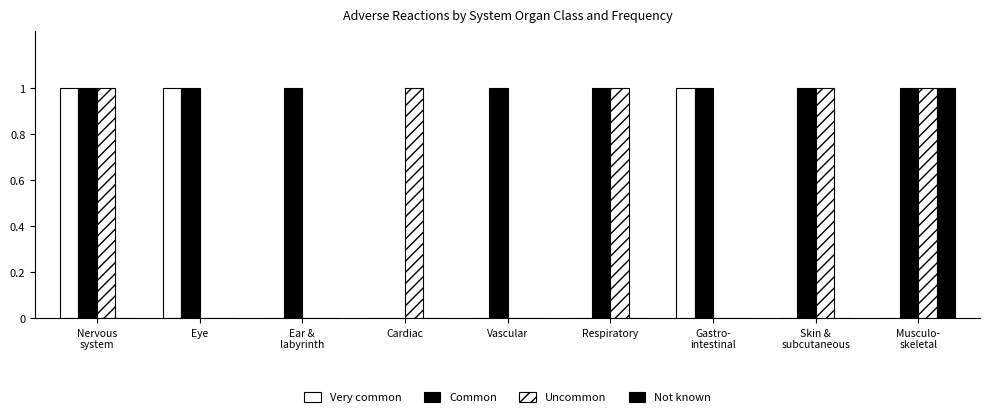

What is the label of the 7th bar from the right?

Ear &
labyrinth